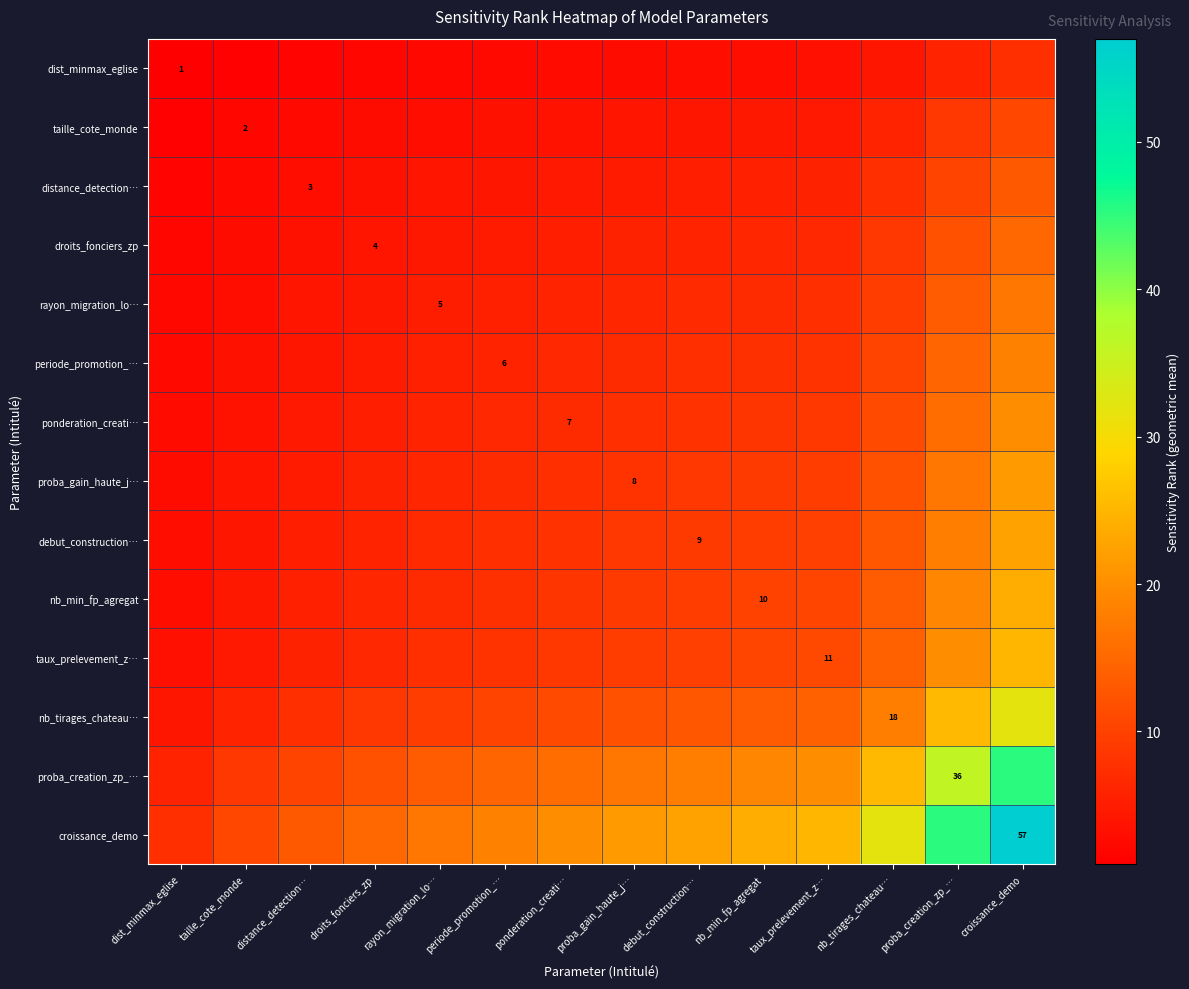

What is the approximate value of croissance_demo at proba_gain_haute_j…?

21.4